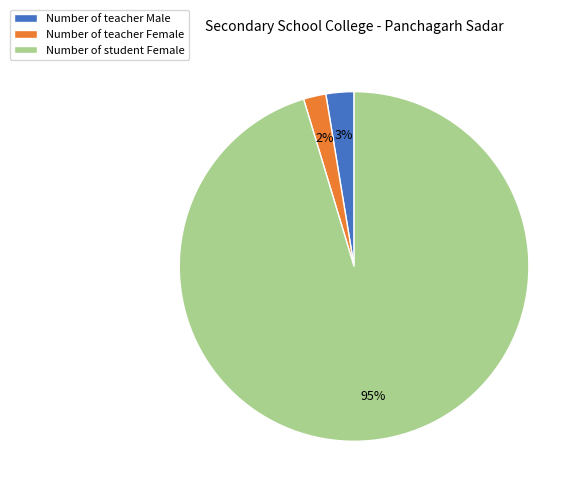

The Number of teacher Male slice represents 3% of the pie. True or false?

True